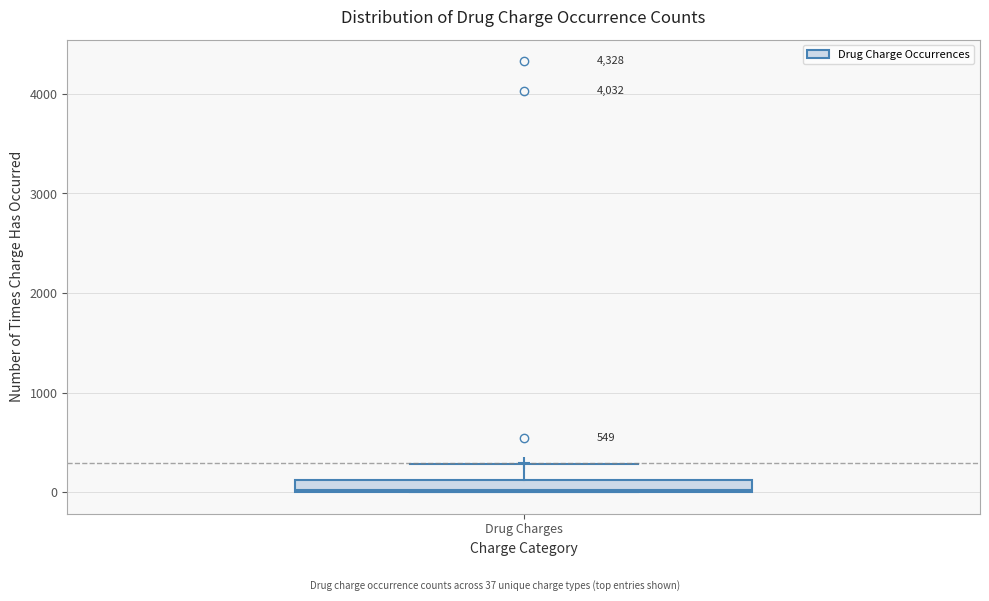

Where is the lower edge of the box for Drug Charges on the y-axis? The values are not printed on the chart, so give them approximately, as read against the axis.

0